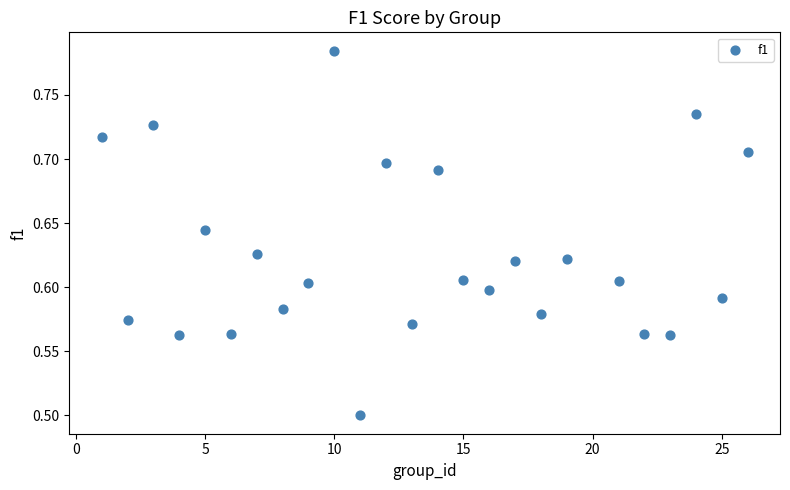

What Y value in the scatter plot is closest to 0?

0.5